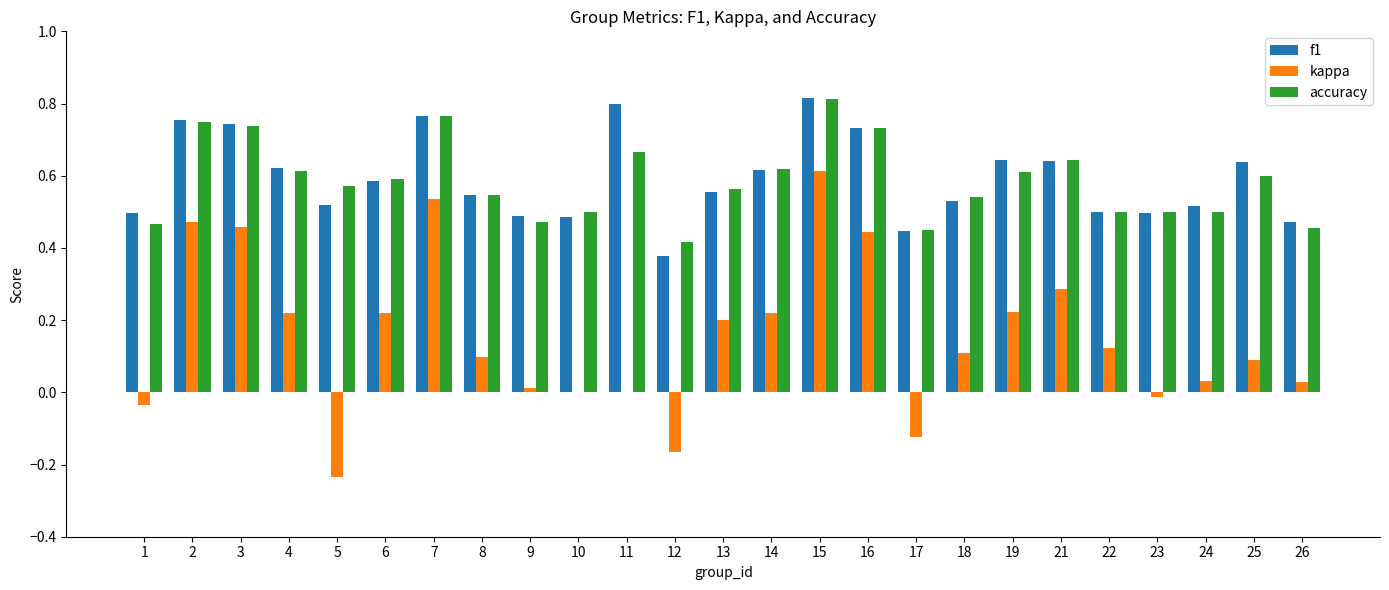

Is it true that kappa equals 0.1 at 18?

True